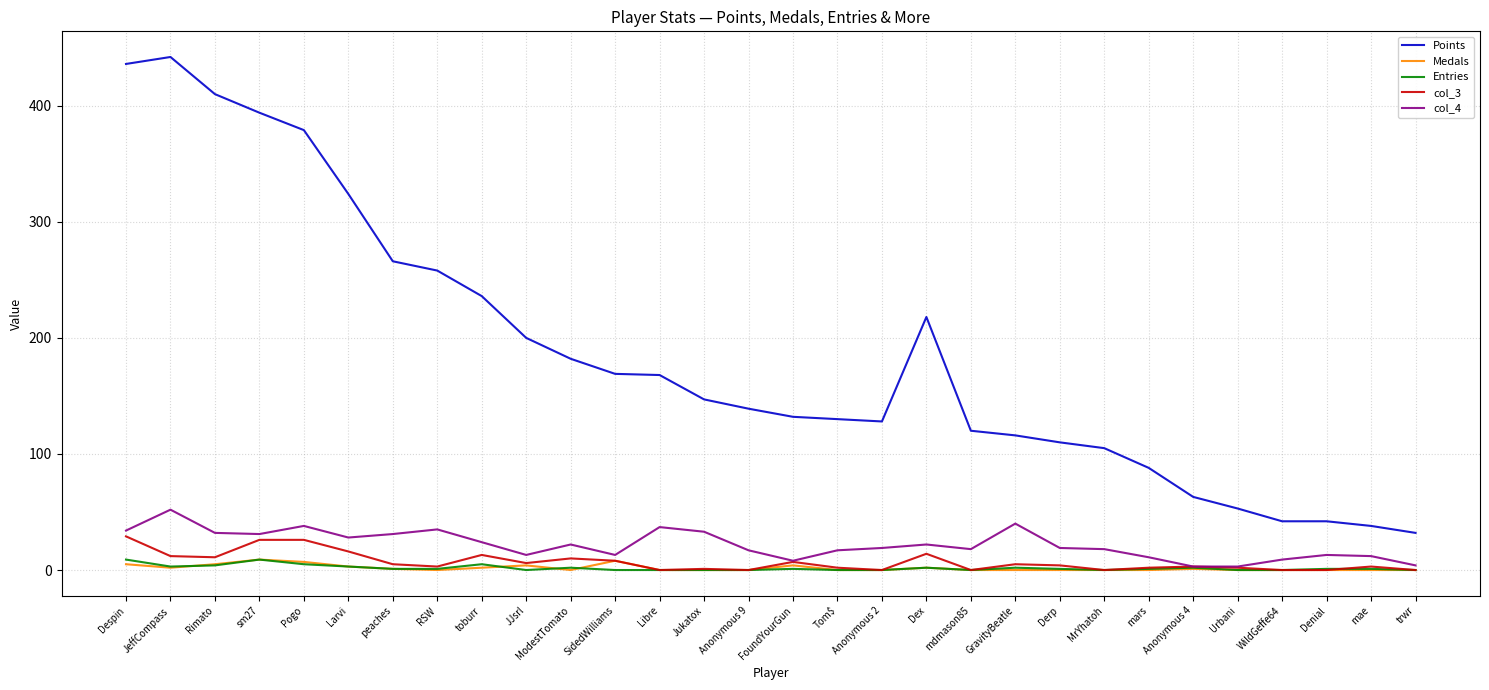

True or false: Points and Medals cross at least once.

False